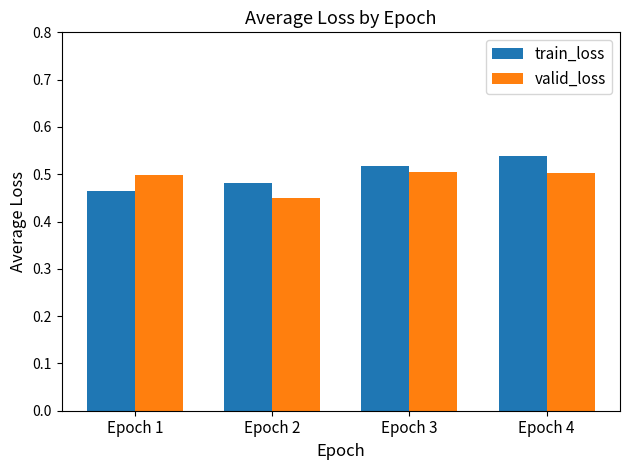

Which label corresponds to the smallest value in the chart?

Epoch 2